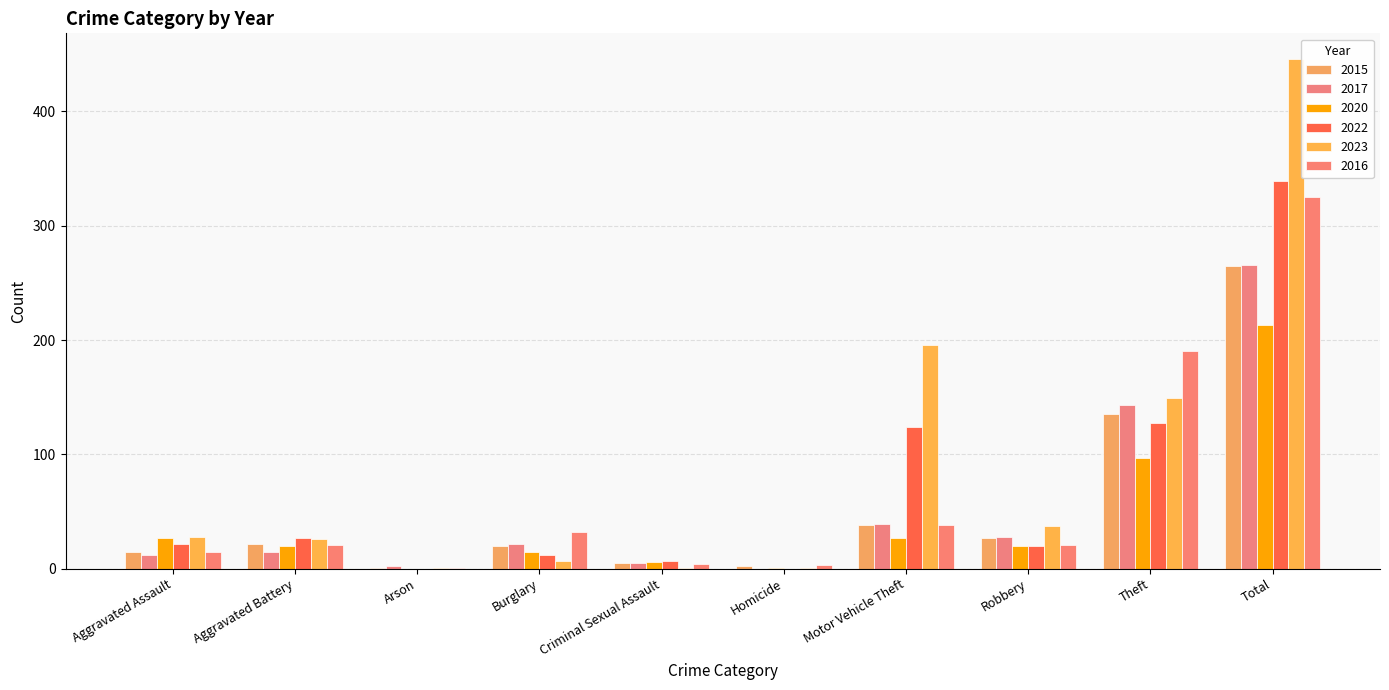

At which label is 2016 closest to 163?

Theft